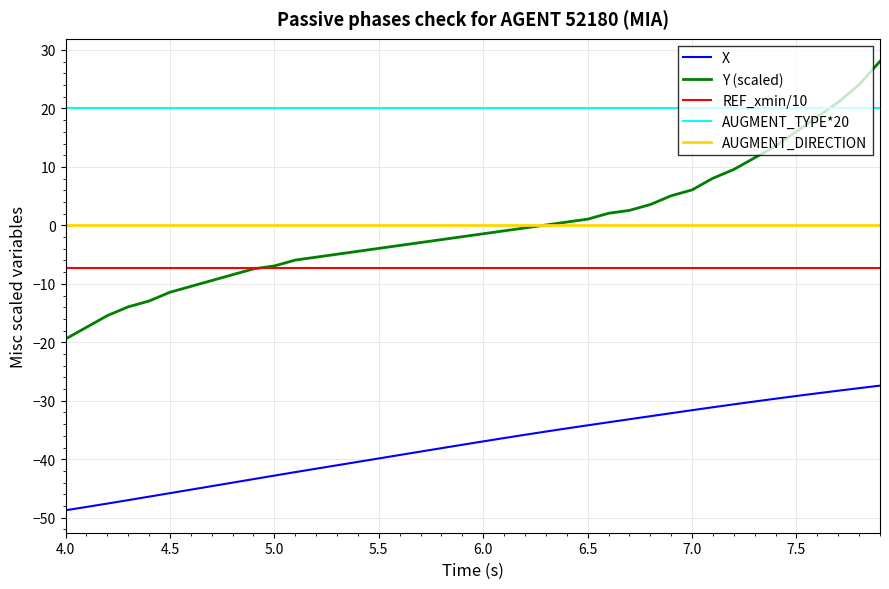

Which series has the largest total across all categories?

AUGMENT_TYPE*20